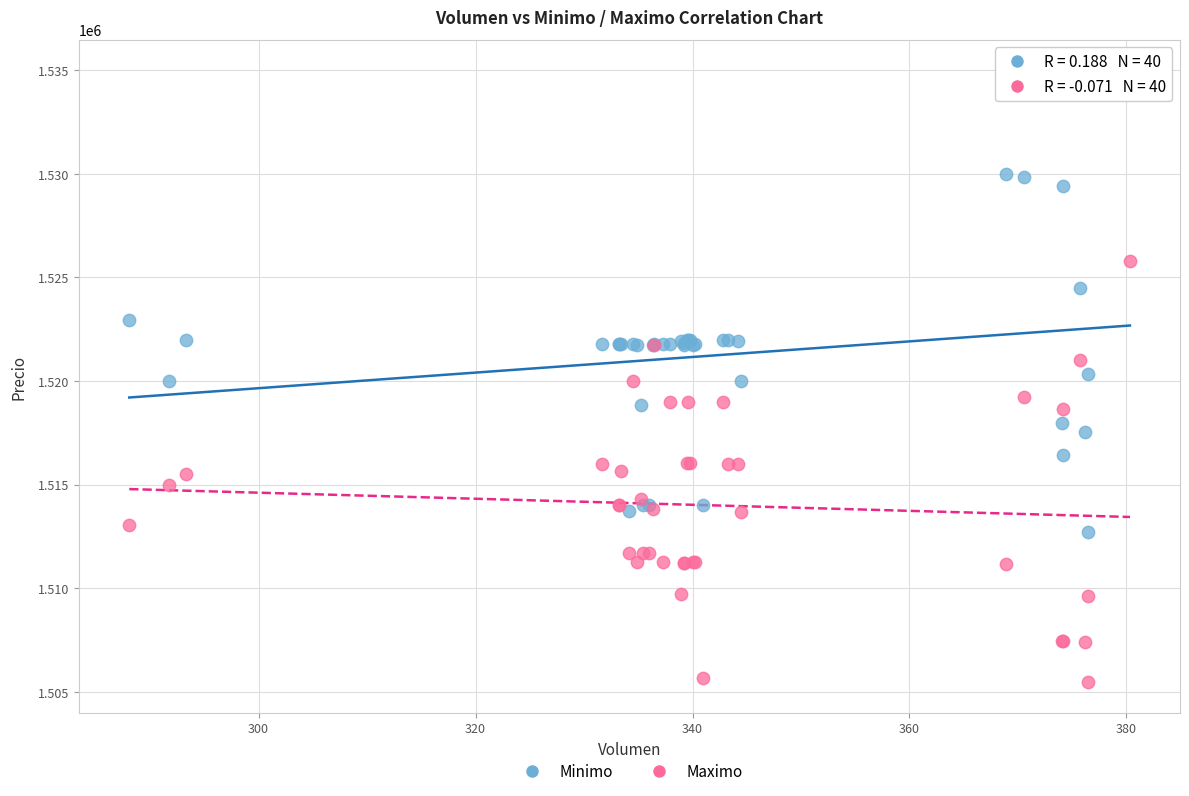

Which series has the widest spread of Y values?

Minimo